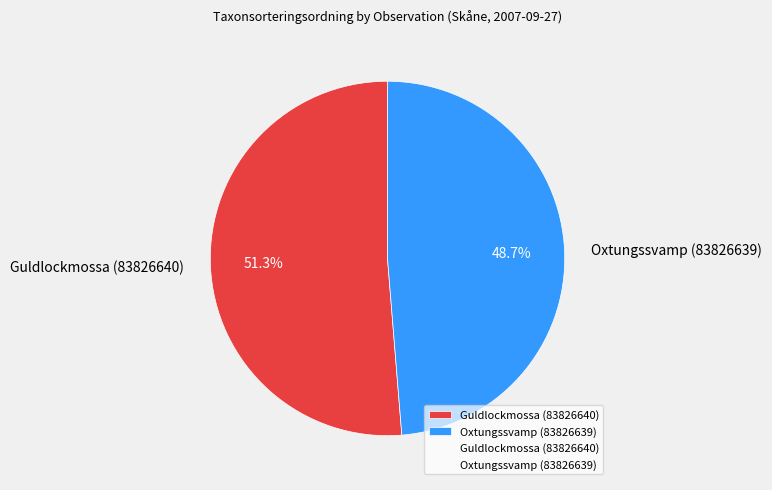

Which slice represents more than half of the pie?

Guldlockmossa (83826640)